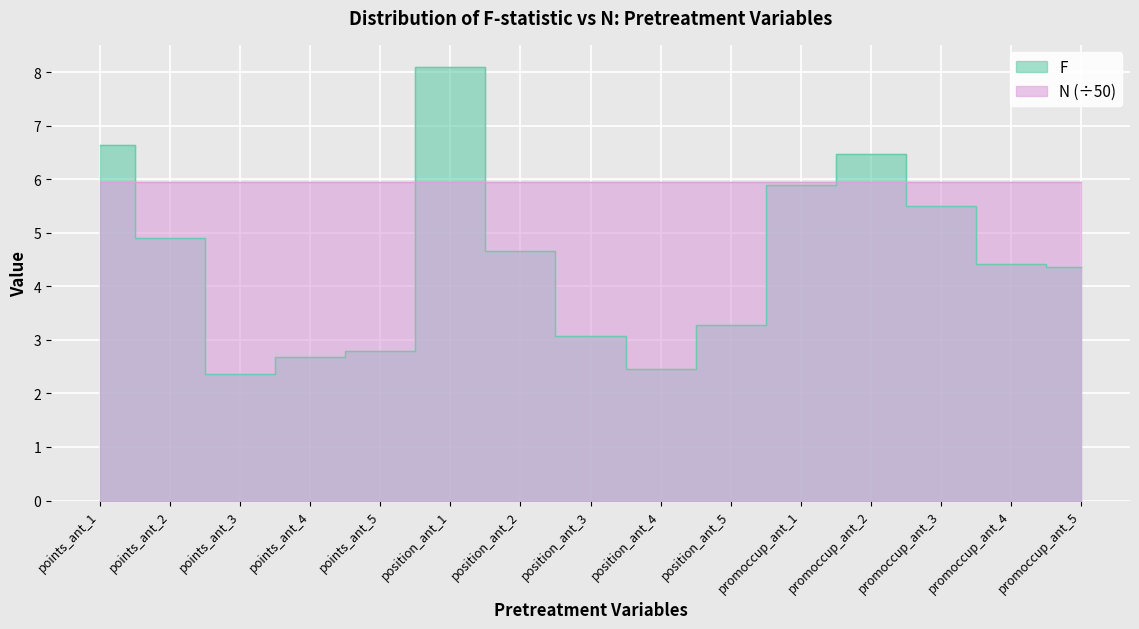

List the labels in order of value, largest first.

position_ant_1, points_ant_1, promoccup_ant_2, promoccup_ant_1, promoccup_ant_3, points_ant_2, position_ant_2, promoccup_ant_4, promoccup_ant_5, position_ant_5, position_ant_3, points_ant_5, points_ant_4, position_ant_4, points_ant_3